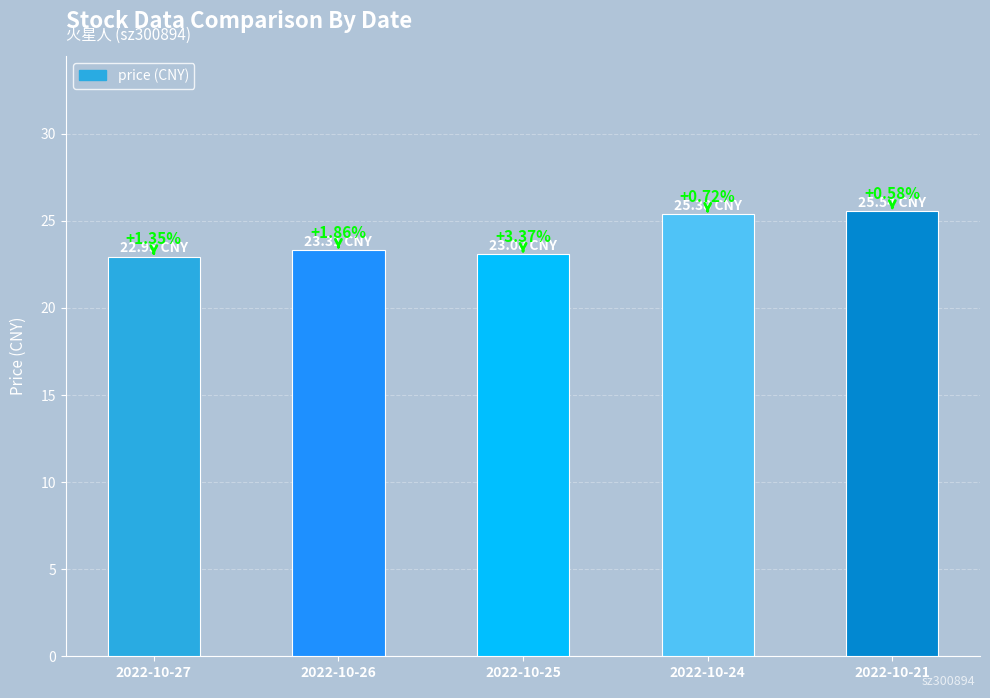

True or false: the data shows 31.9 at 2022-10-26.

False